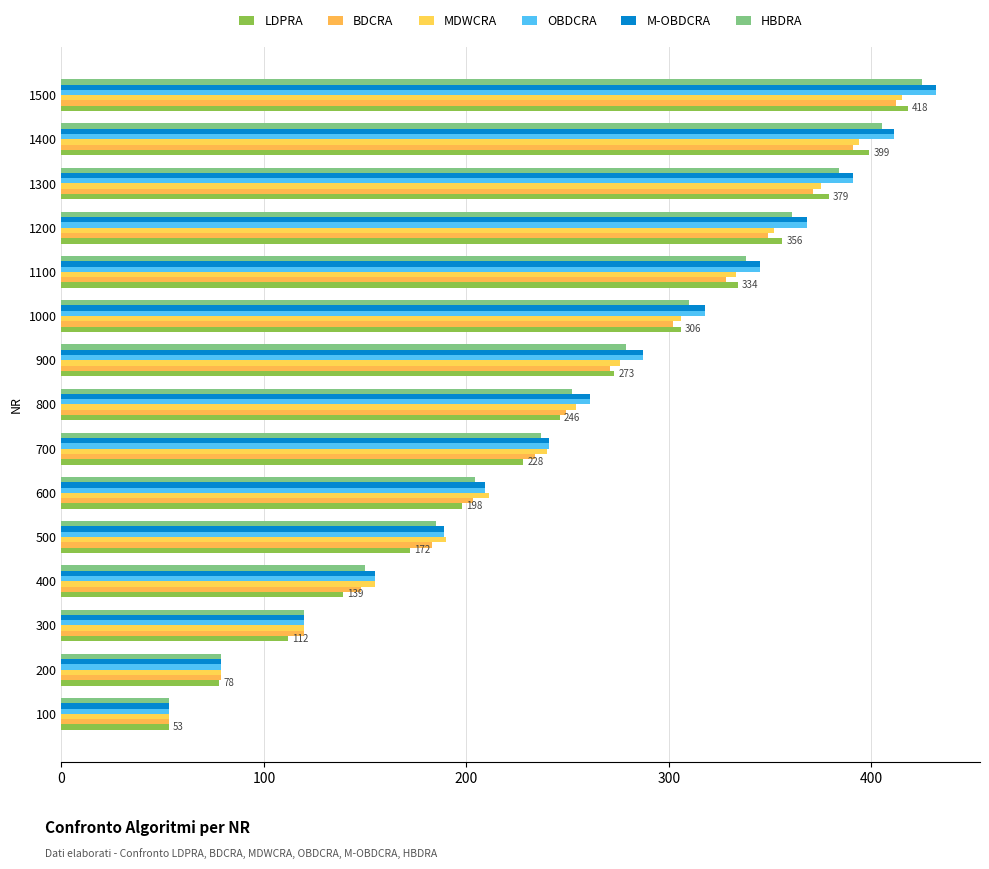

Reading left to right, list all the values displayed in this chart.

LDPRA: 53	78	112	139	172	198	228	246	273	306	334	356	379	399	418
BDCRA: 53	79	120	148	183	203	234	249	271	302	328	349	371	391	412
MDWCRA: 53	79	120	155	190	211	240	254	276	306	333	352	375	394	415
OBDCRA: 53	79	120	155	189	209	241	261	287	318	345	368	391	411	432
M-OBDCRA: 53	79	120	155	189	209	241	261	287	318	345	368	391	411	432
HBDRA: 53	79	120	150	185	204	237	252	279	310	338	361	384	405	425